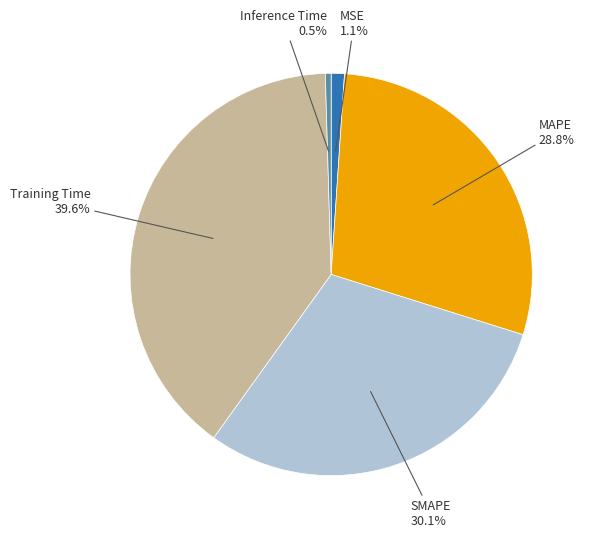

Do Inference Time and SMAPE together represent more than half of the pie?

No